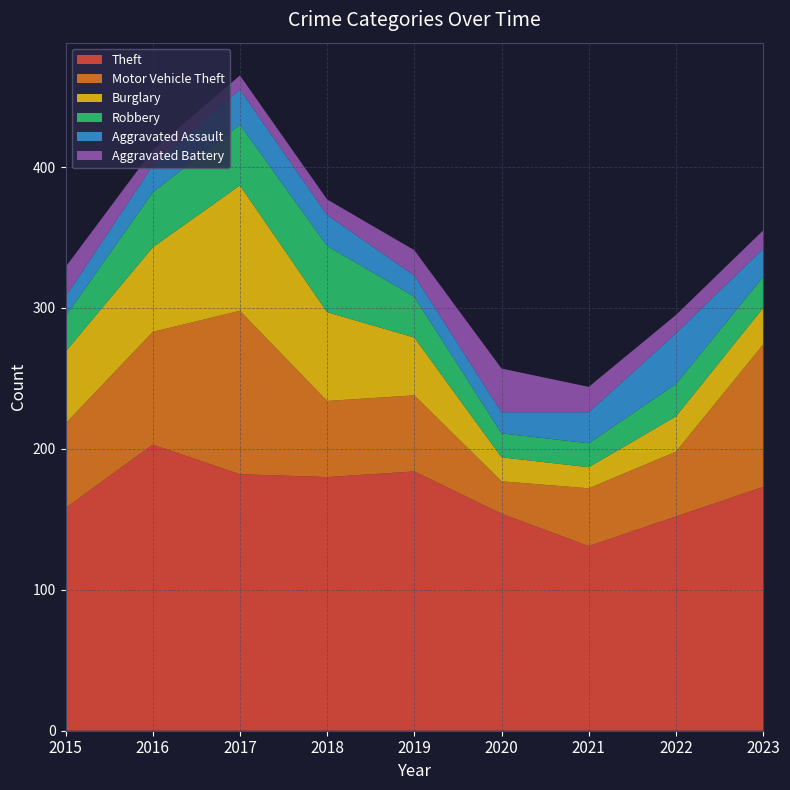

Reading right to left, what are all the values shown in this chart?

Theft: 173	152	131	154	184	180	182	203	158
Motor Vehicle Theft: 101	46	41	23	54	54	116	80	60
Burglary: 26	25	15	17	41	63	89	60	51
Robbery: 22	23	17	17	29	47	43	39	25
Aggravated Assault: 20	36	22	15	15	22	25	19	14
Aggravated Battery: 13	13	18	31	18	11	10	11	21